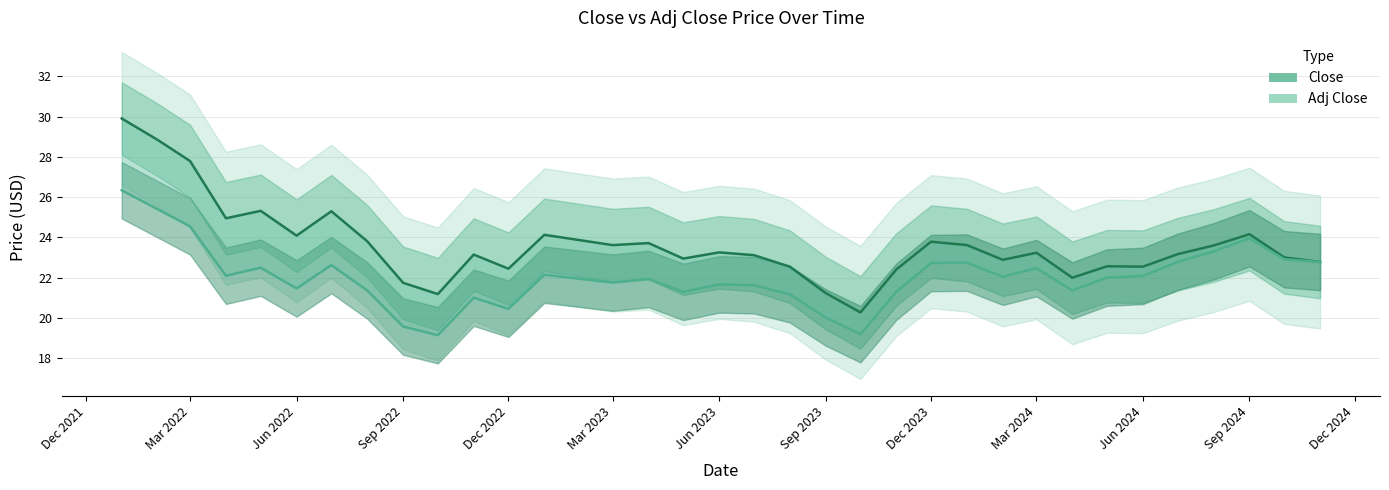

True or false: Adj Close and Close intersect in this chart.

False